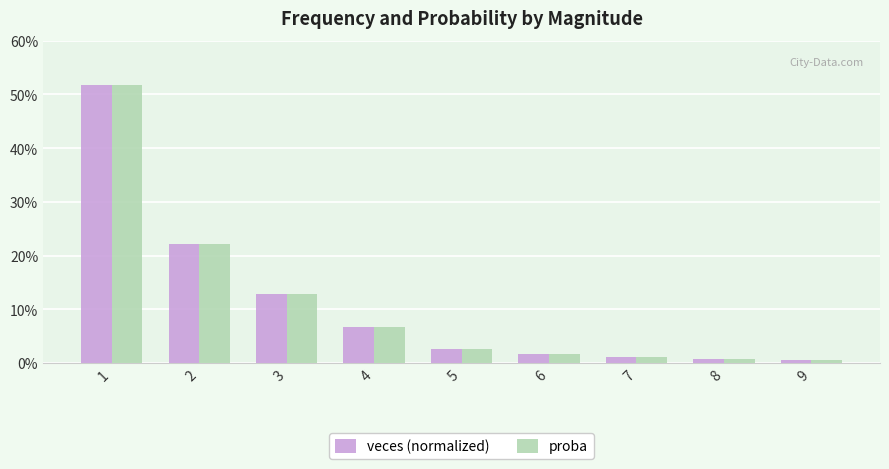

What are all the series names shown in the legend?

veces (normalized), proba